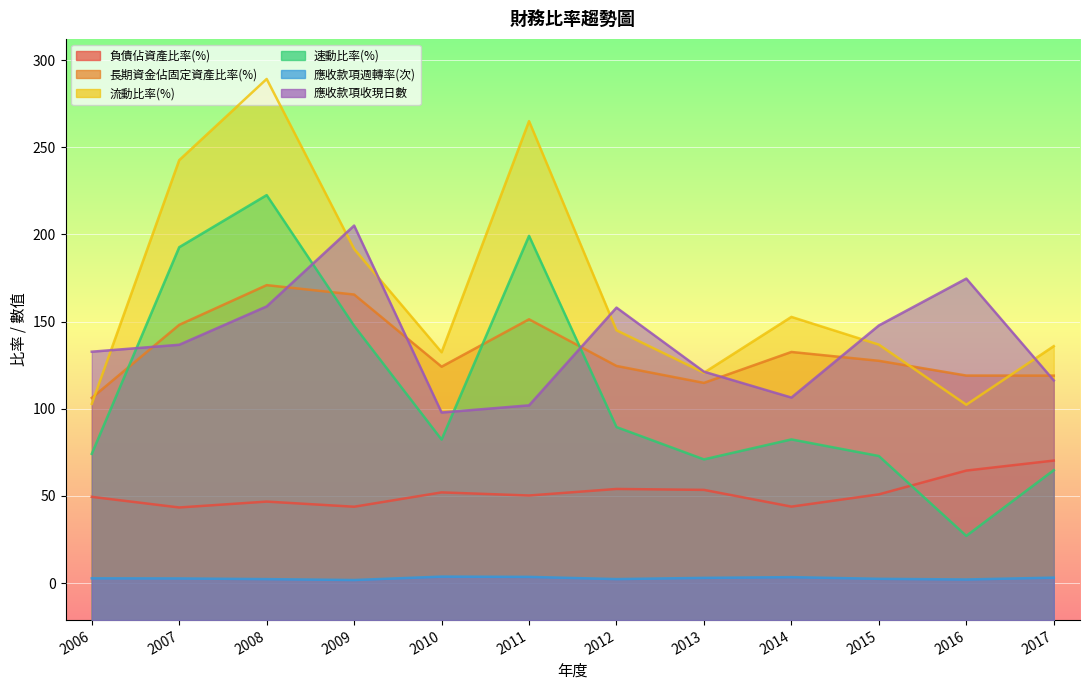

True or false: 長期資金佔固定資產比率(%) and 負債佔資產比率(%) cross at least once.

False